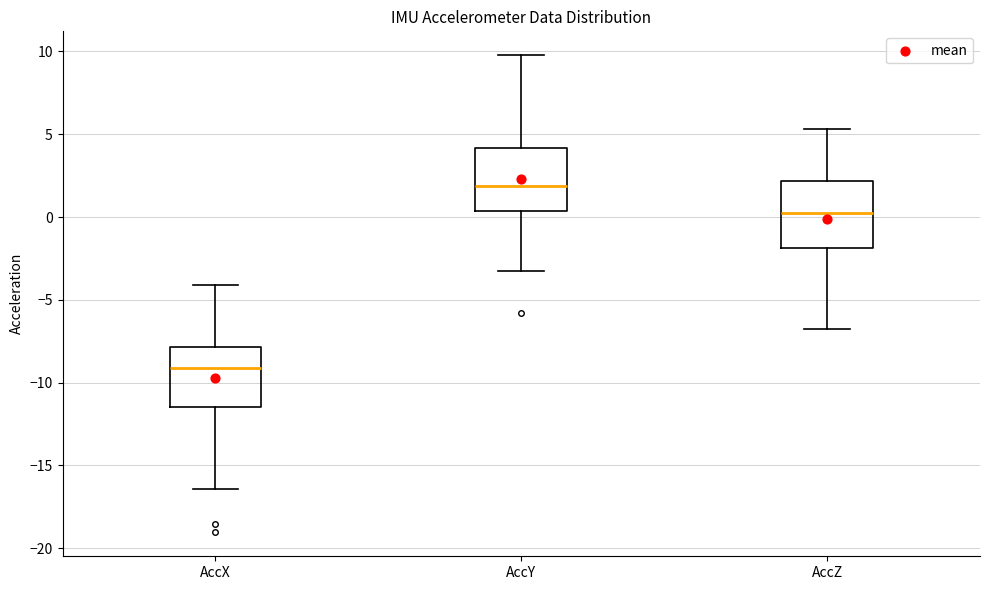

Where is the lower edge of the box for AccX on the y-axis? The values are not printed on the chart, so give them approximately, as read against the axis.

-11.5